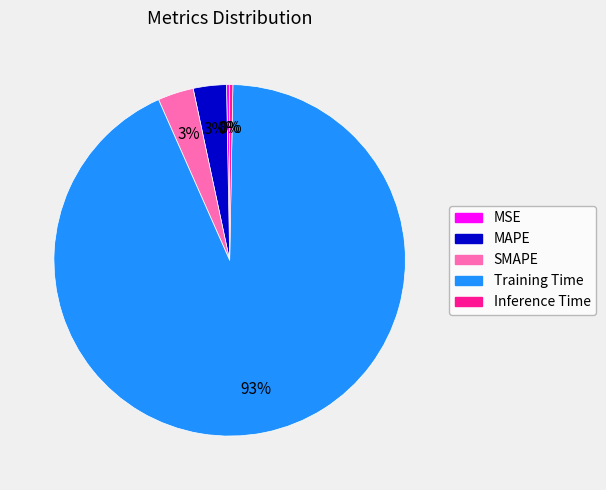

True or false: Training Time accounts for 93% of the total.

True